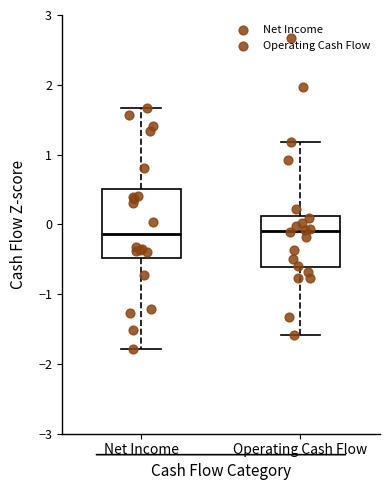

Reading left to right, transcribe this box plot: for each box, give where its median line is, the range the box spans, and where its two whiskers end, as read against the y-axis. The values are not printed on the chart, so give them approximately, as read against the axis.

Net Income: median -0.1, box -0.5 to 0.5, whiskers -1.8 to 1.7
Operating Cash Flow: median -0.1, box -0.6 to 0.1, whiskers -1.6 to 1.2